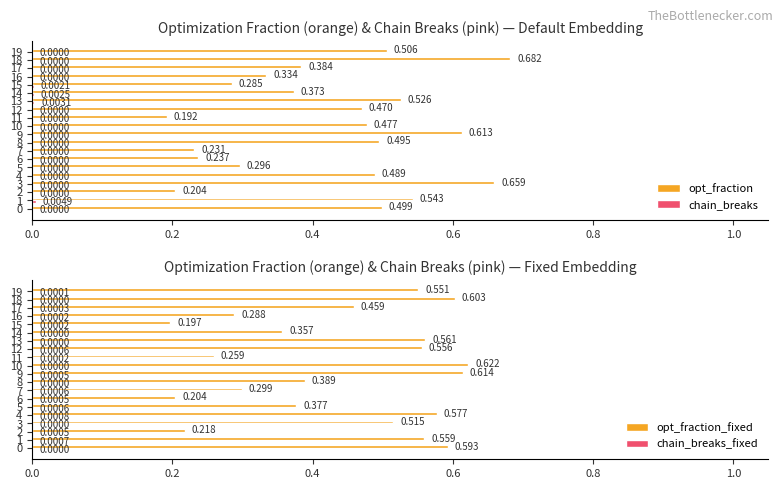

List the series in order of their peak value, lowest first.

chain_breaks_fixed, chain_breaks, opt_fraction_fixed, opt_fraction